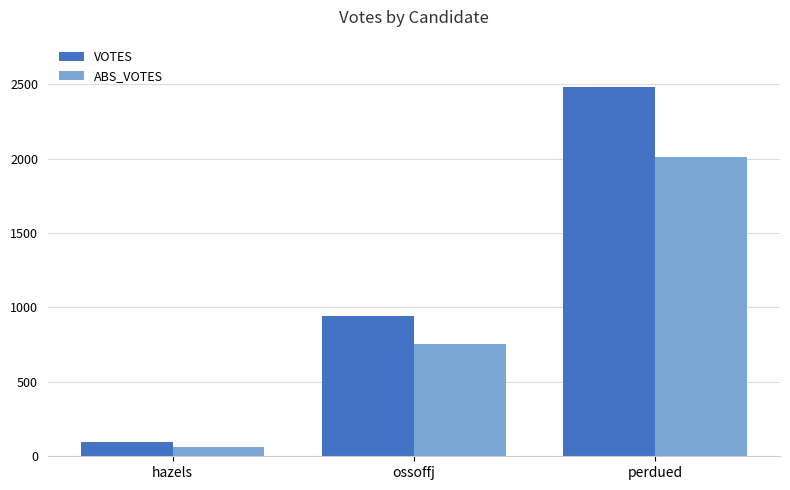

Which category has the lowest value in the VOTES series?

hazels